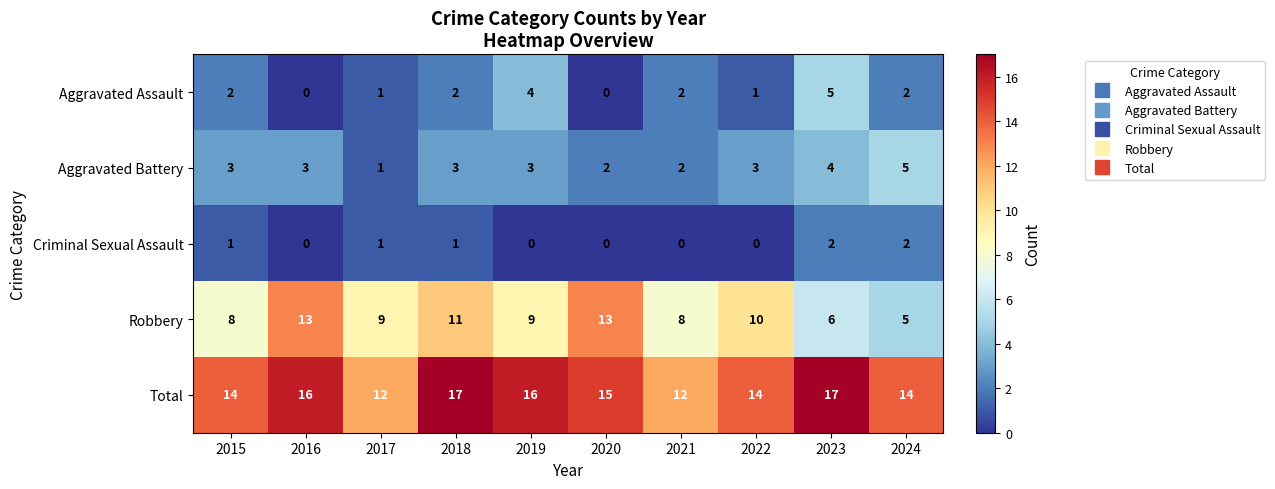

True or false: Aggravated Battery has a value of 5 at 2018.

False